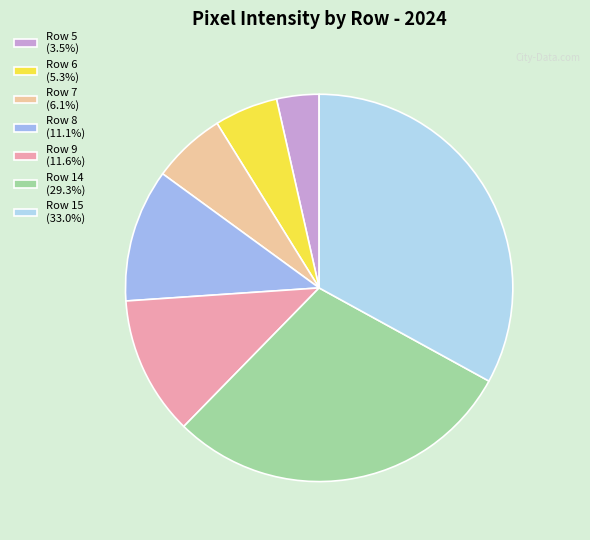

How many segments does this pie chart have?

7